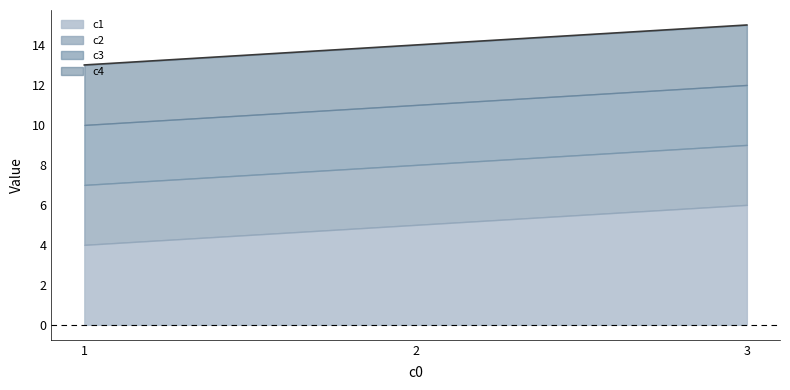

Read the value at 2.

14